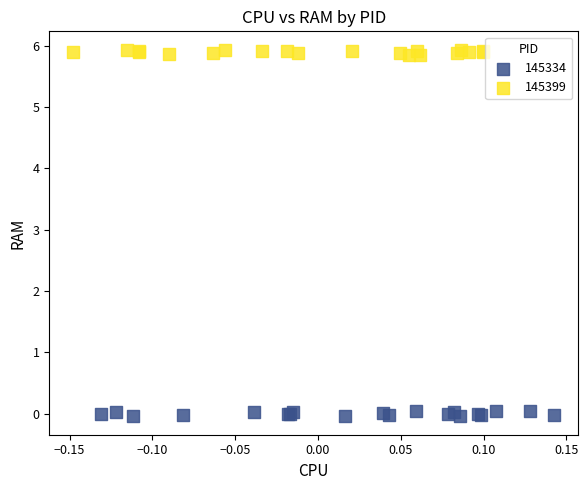

Which series contains the highest Y value?

145399